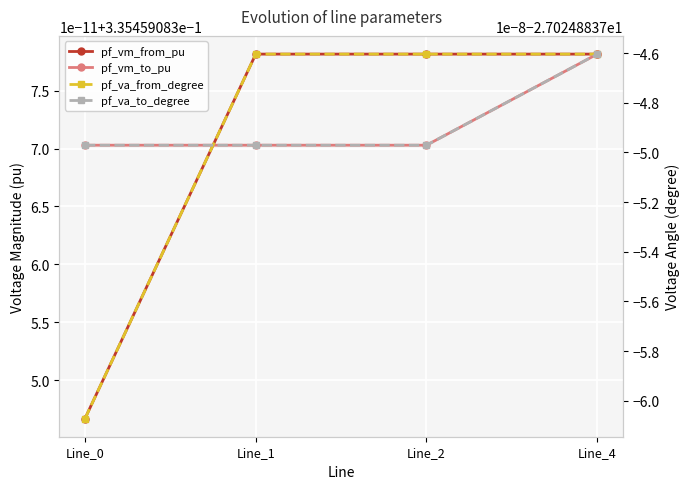

Does the chart display data point markers on the line(s)?

Yes